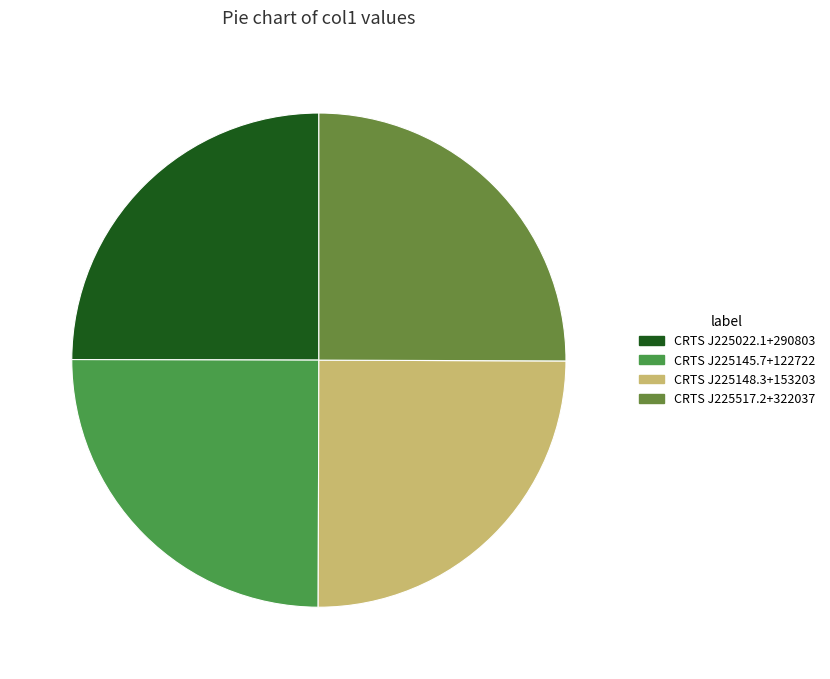

Is there any slice that represents more than half of the pie?

No